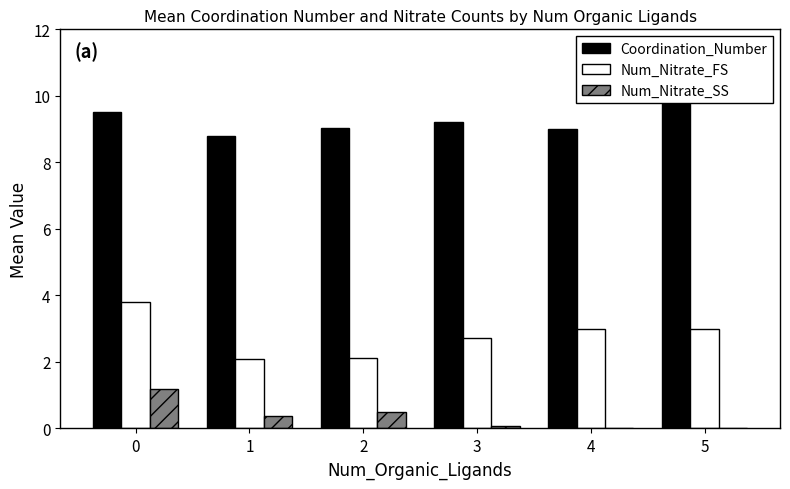

At which label is Num_Nitrate_SS closest to 0?

4